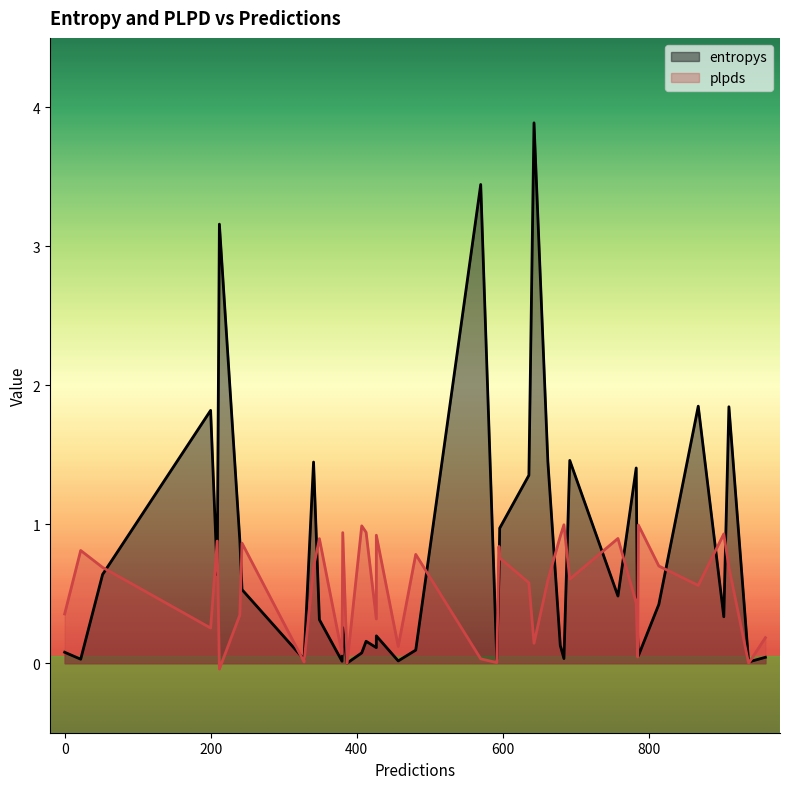

What is the average value of the entropys series?

0.8